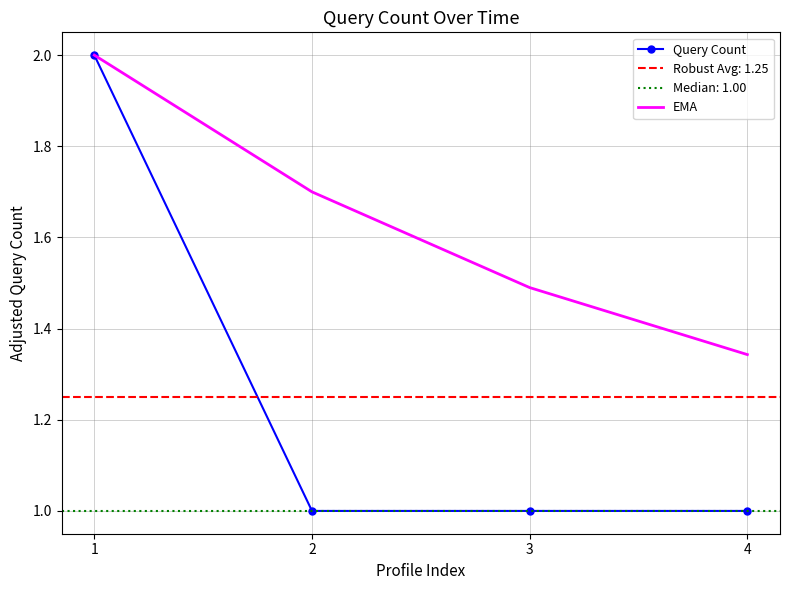

True or false: EMA and Query Count intersect in this chart.

False